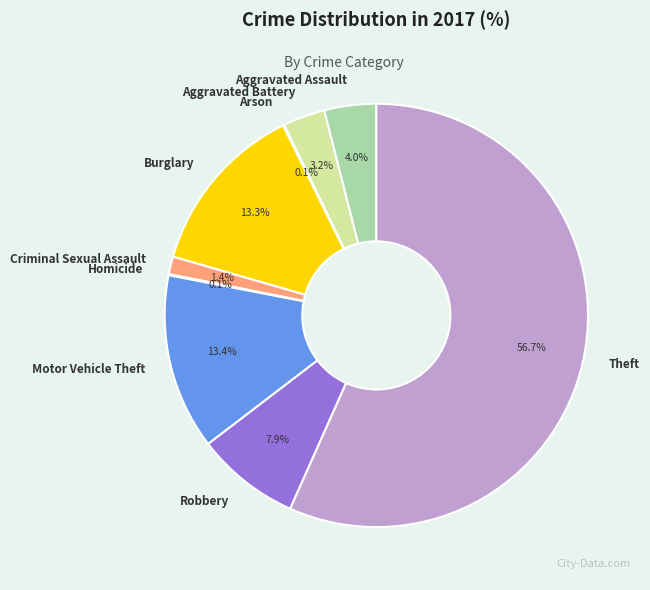

Is there a majority slice in this chart?

Yes